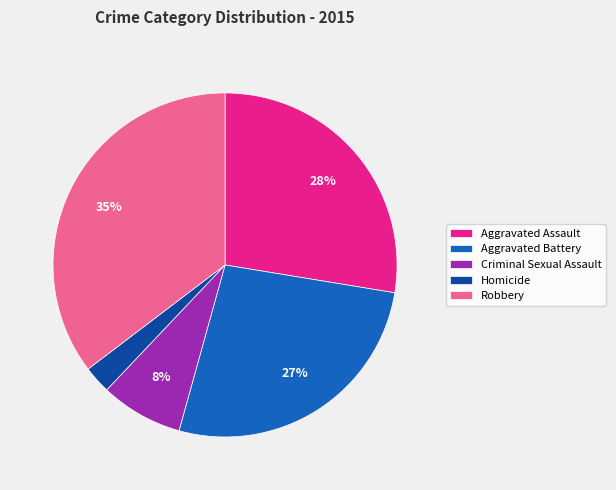

Which category has the biggest portion of the pie?

Robbery